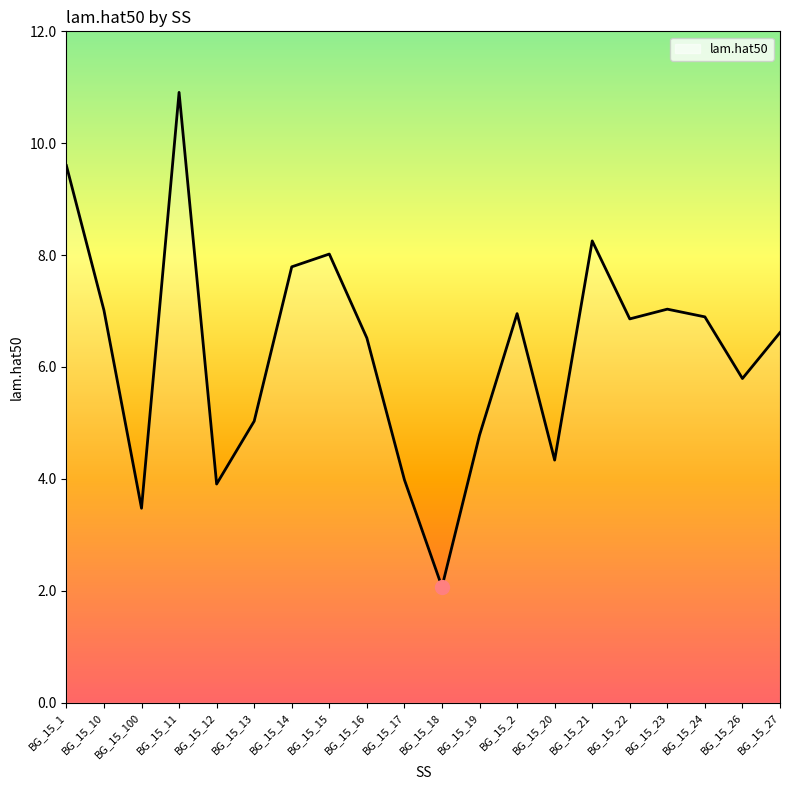

Is this an area chart (filled region under the line)?

No